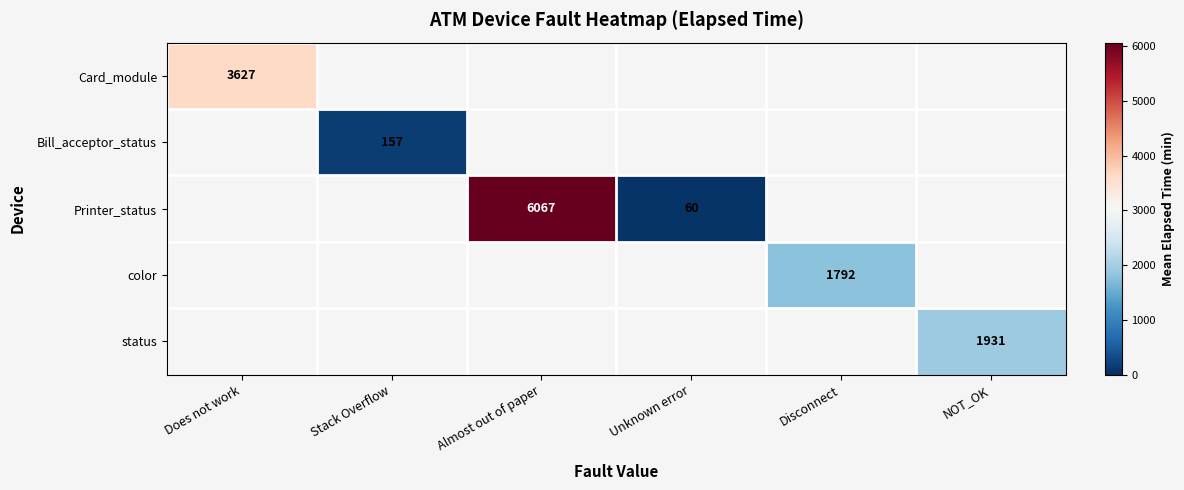

Is the value of Bill_acceptor_status at Stack Overflow greater than the value of Card_module at Does not work?

No